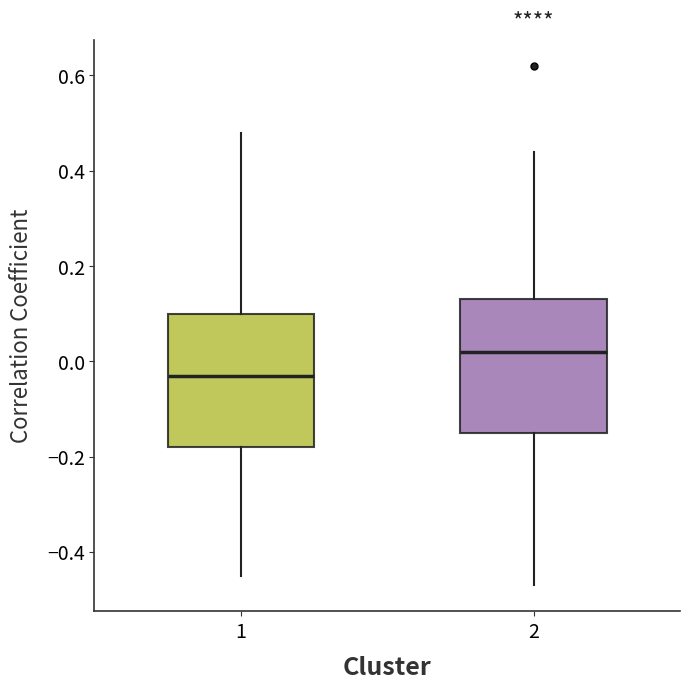

Which box has the highest median line?

2